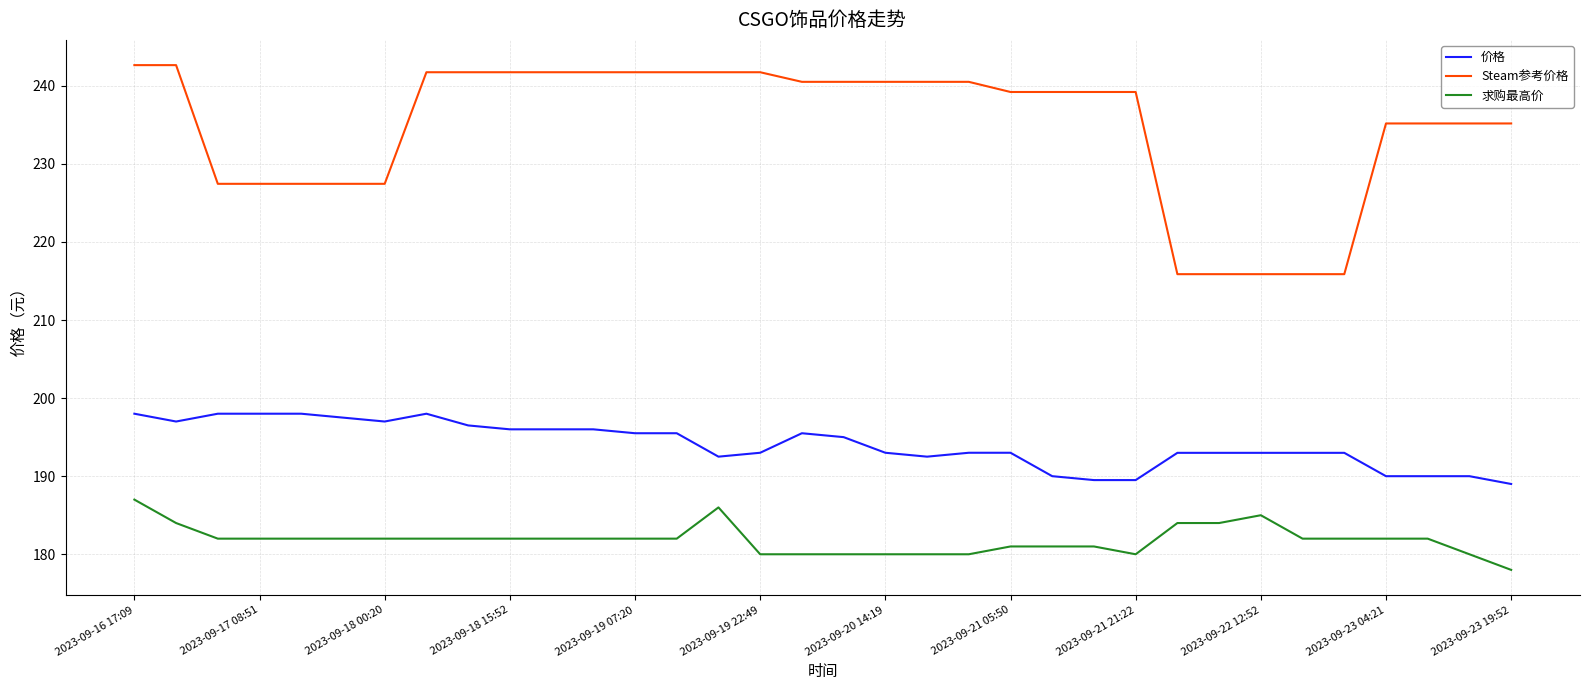

True or false: 求购最高价 and 价格 intersect in this chart.

False